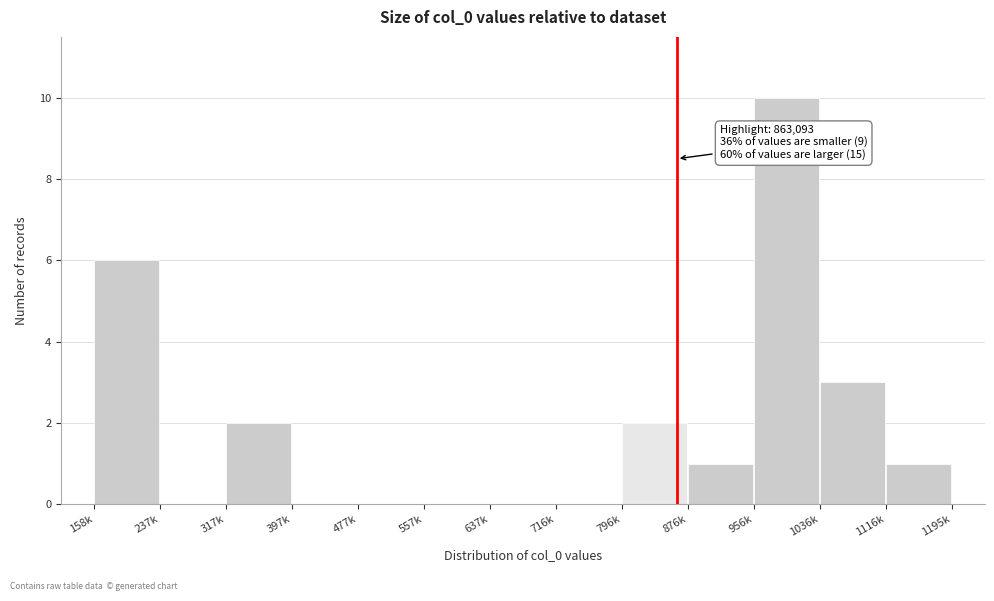

Reading left to right, extract all data points from this chart.

158k=6	237k=0	317k=2	397k=0	477k=0	557k=0	637k=0	716k=0	796k=2	876k=1	956k=10	1036k=3	1116k=1